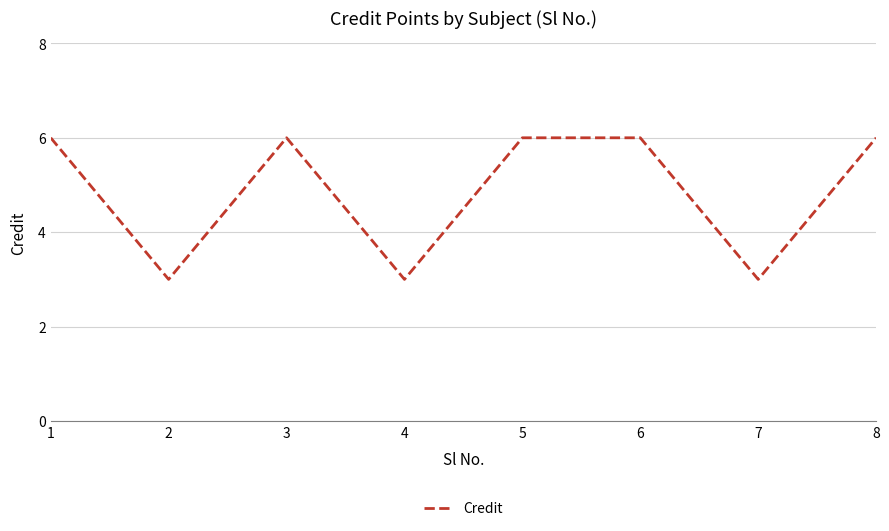

True or false: the data has more than 0 interior local peaks.

True